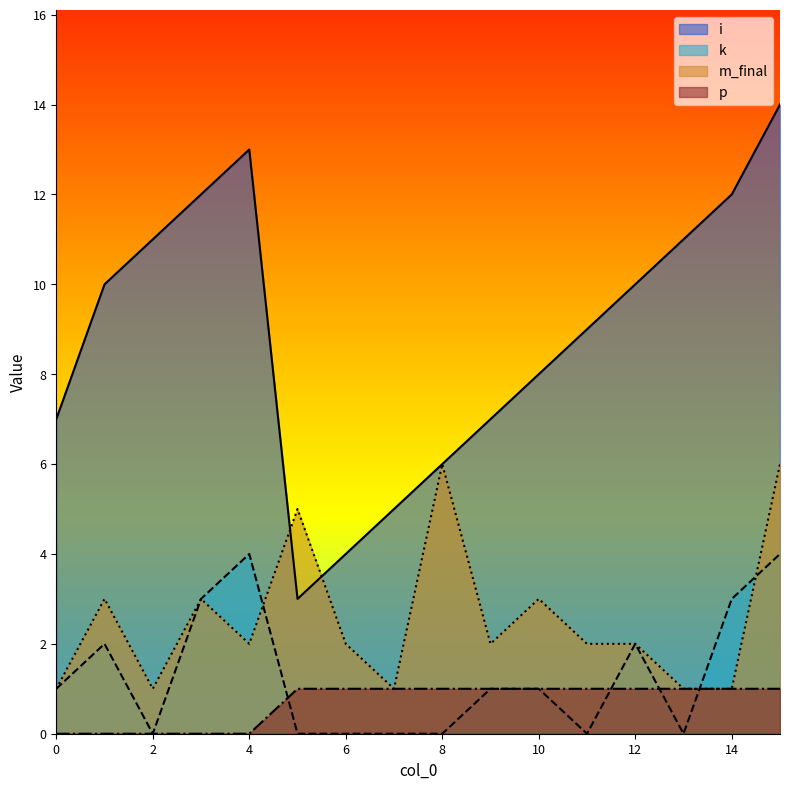

At which category does k reach its first local valley?

2